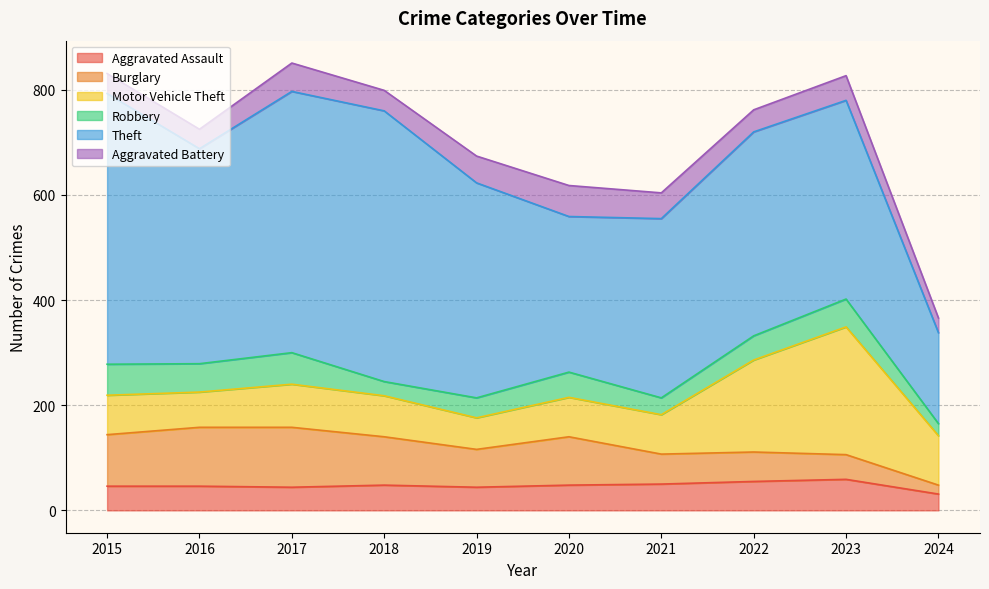

Count the number of categories in the chart.

10